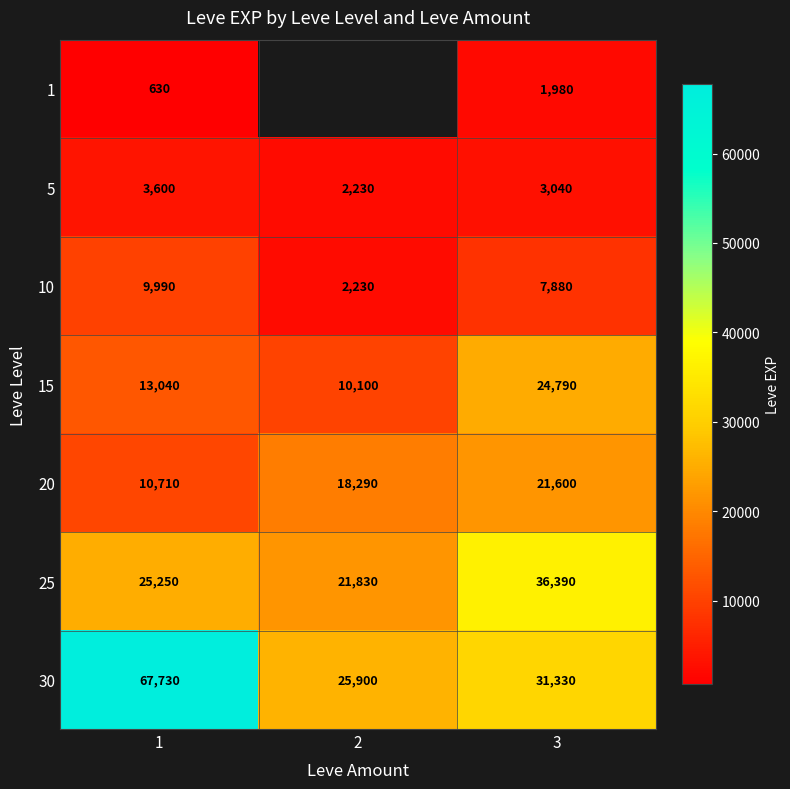

What is the total value across all series at 1?

130950